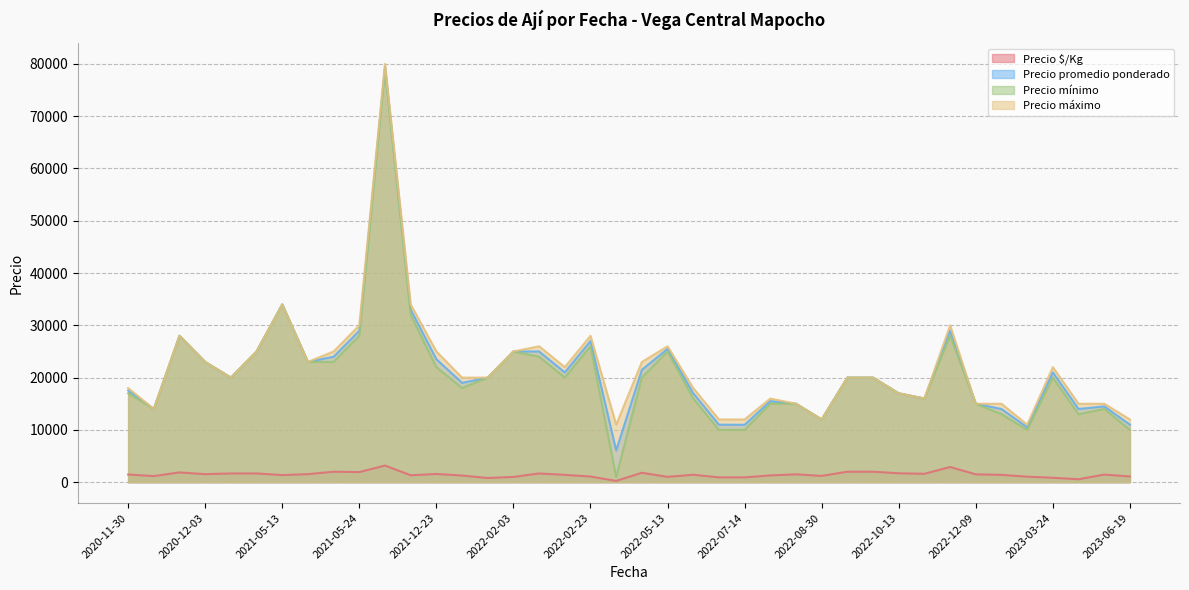

Which series has the largest range (max minus min)?

Precio mínimo